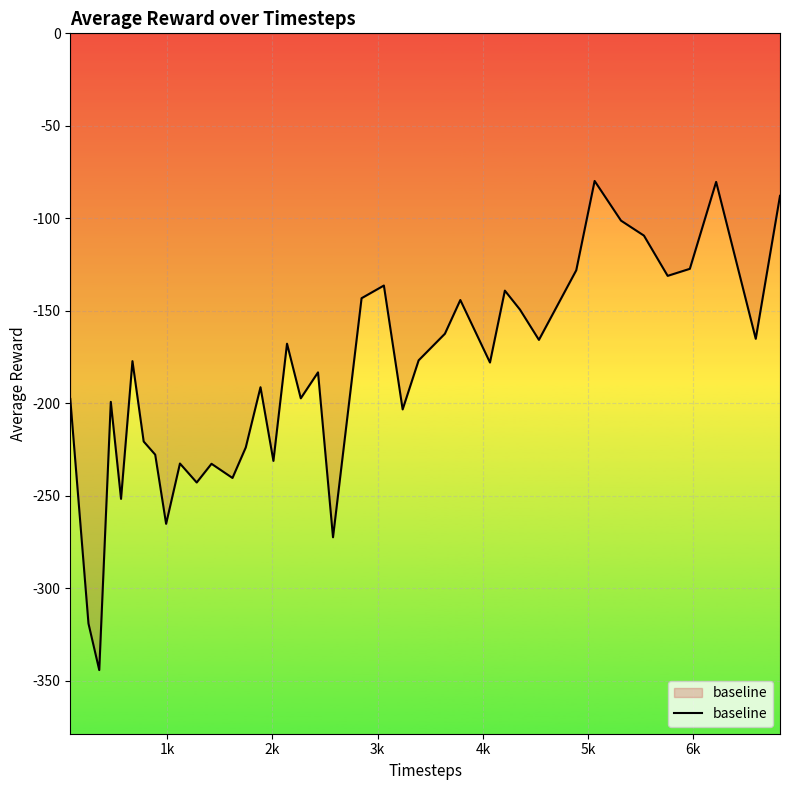

True or false: the data has more than 1 interior local peaks.

True